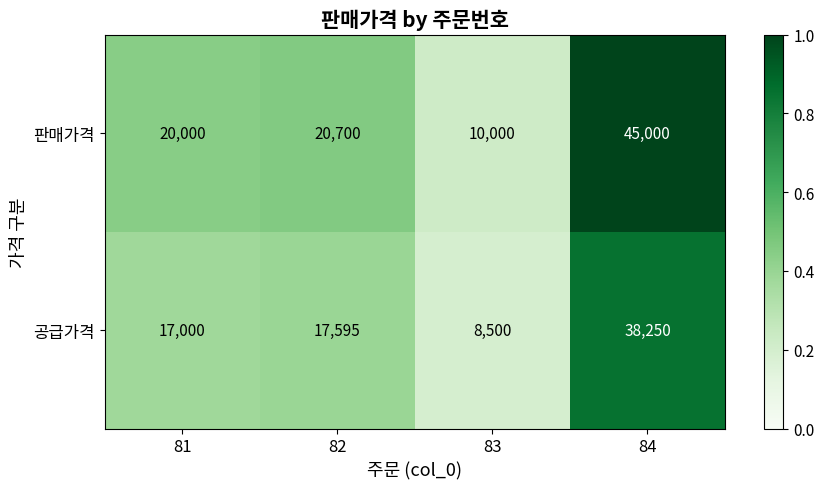

Which series has the largest range (max minus min)?

판매가격